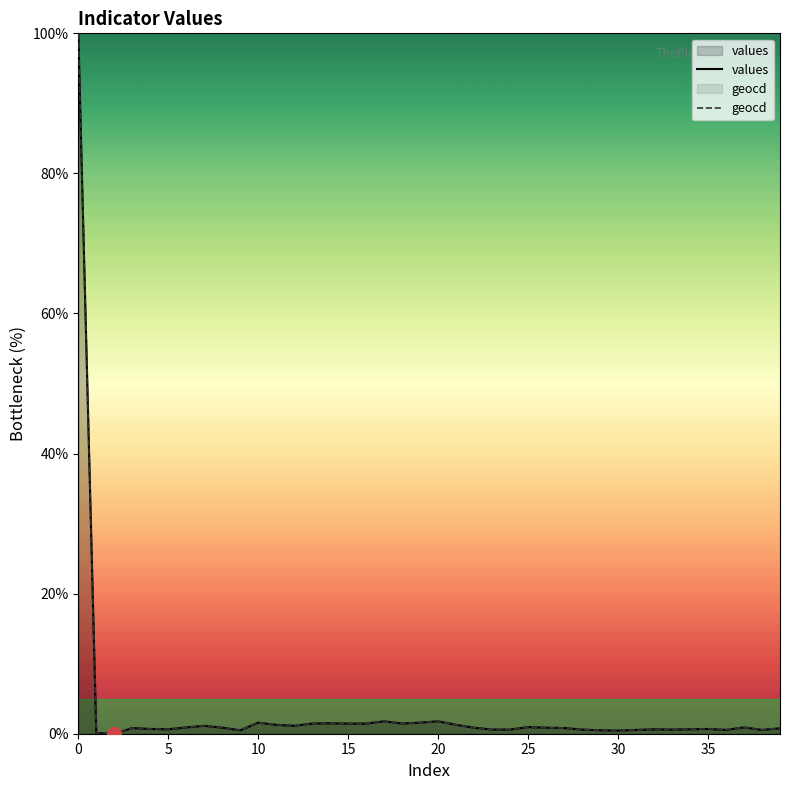

What are all the series names shown in the legend?

values, geocd